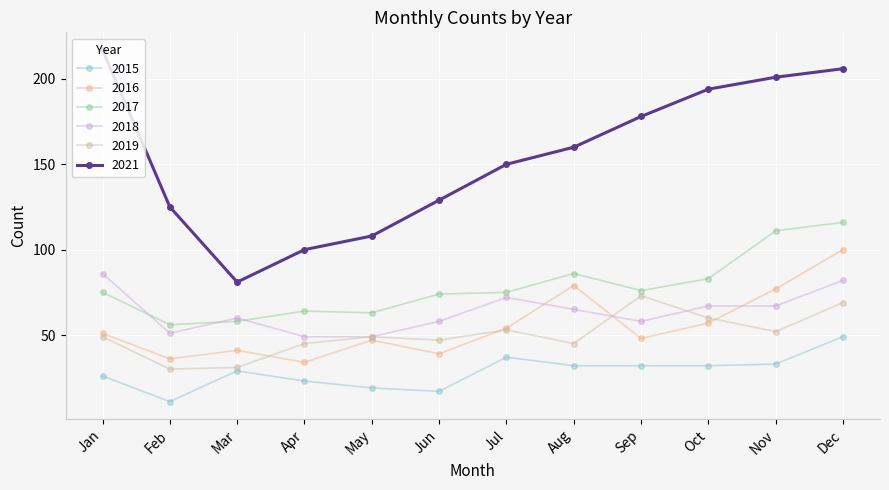

Is it true that 2019 equals 69 at Dec?

True